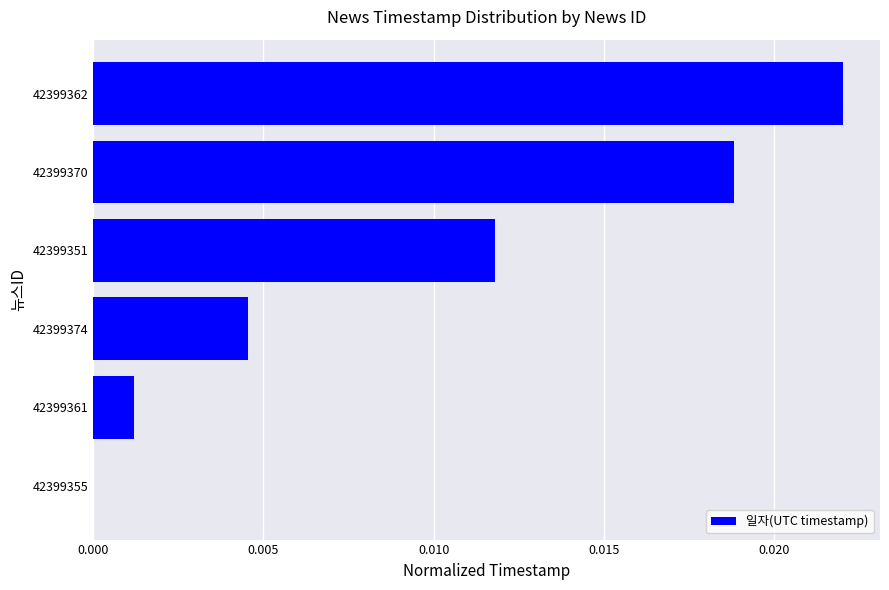

Is it true that the value at 42399374 is 0.0?

True